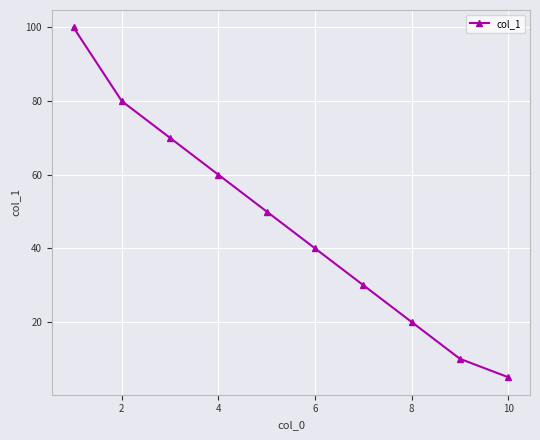

What is the minimum value shown in the chart?

5